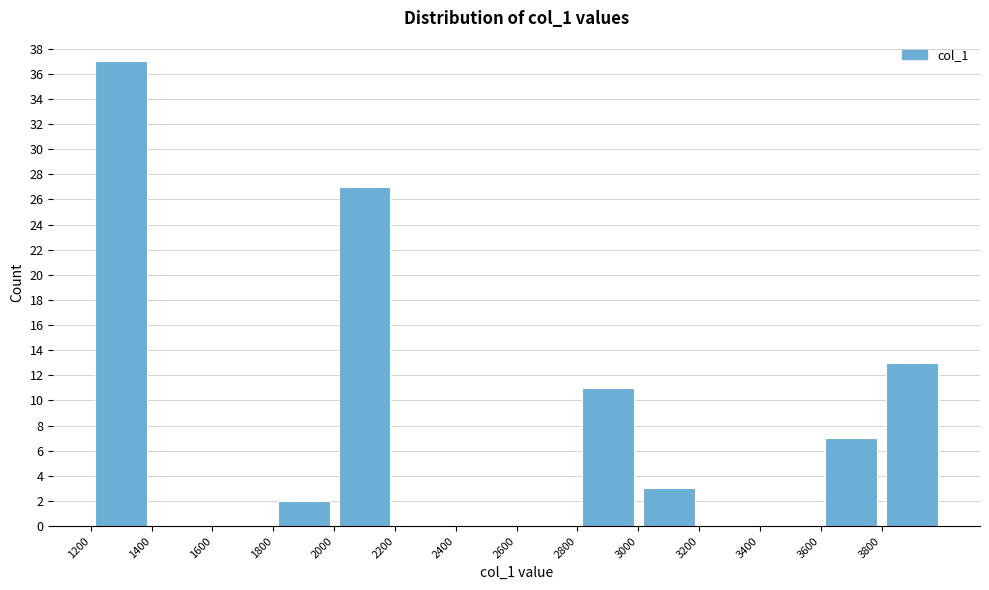

Over which range of the x-axis is the bar tallest?

1200 to 1400